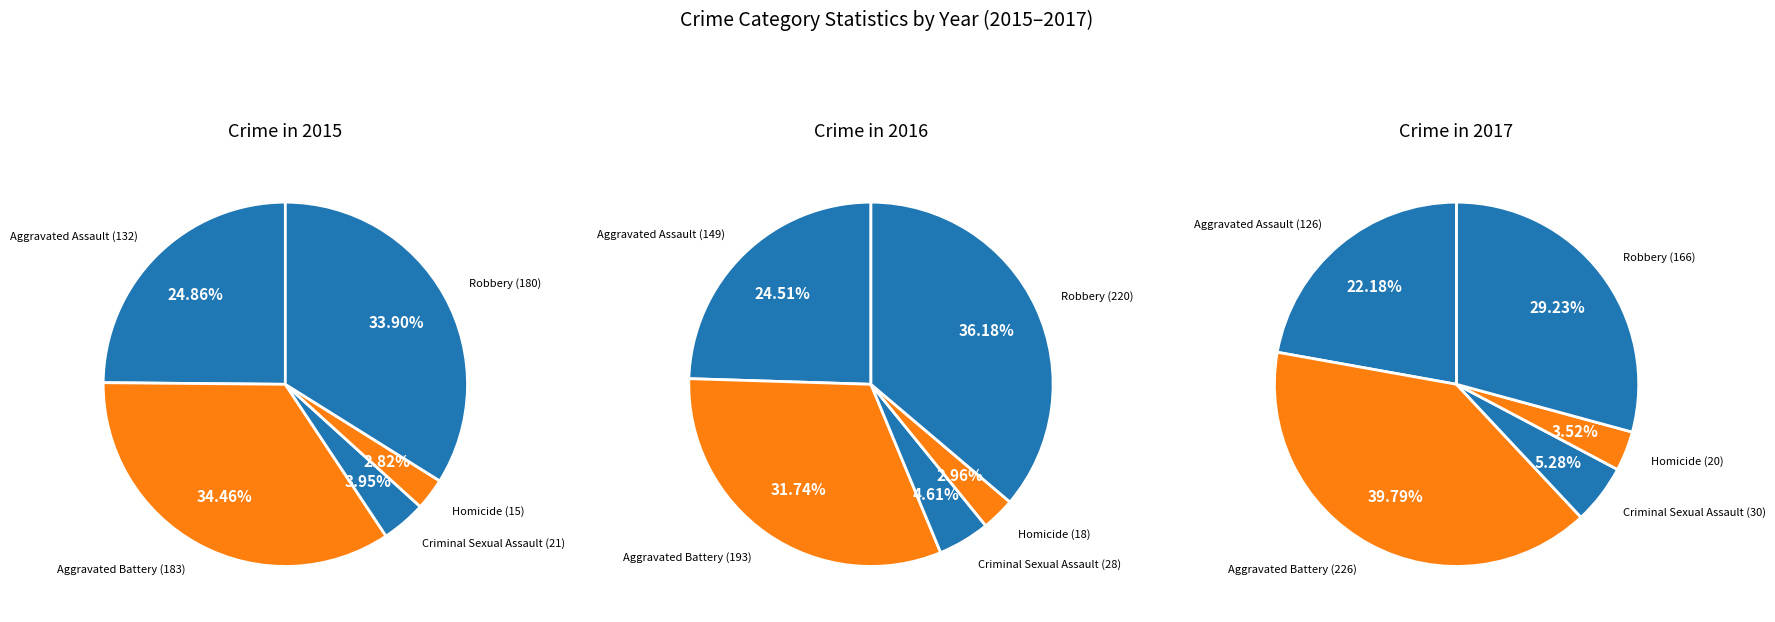

To the nearest percent, what percentage of the pie is Aggravated Assault?

25%